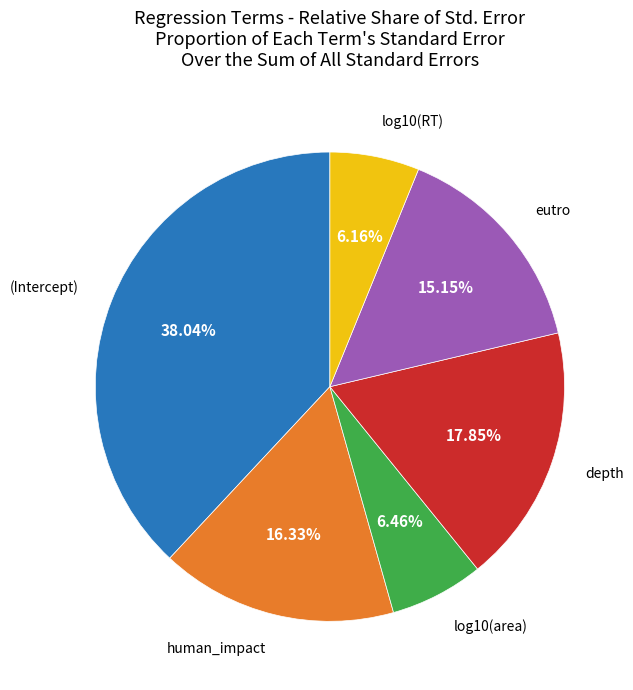

Does any single category account for the majority?

No